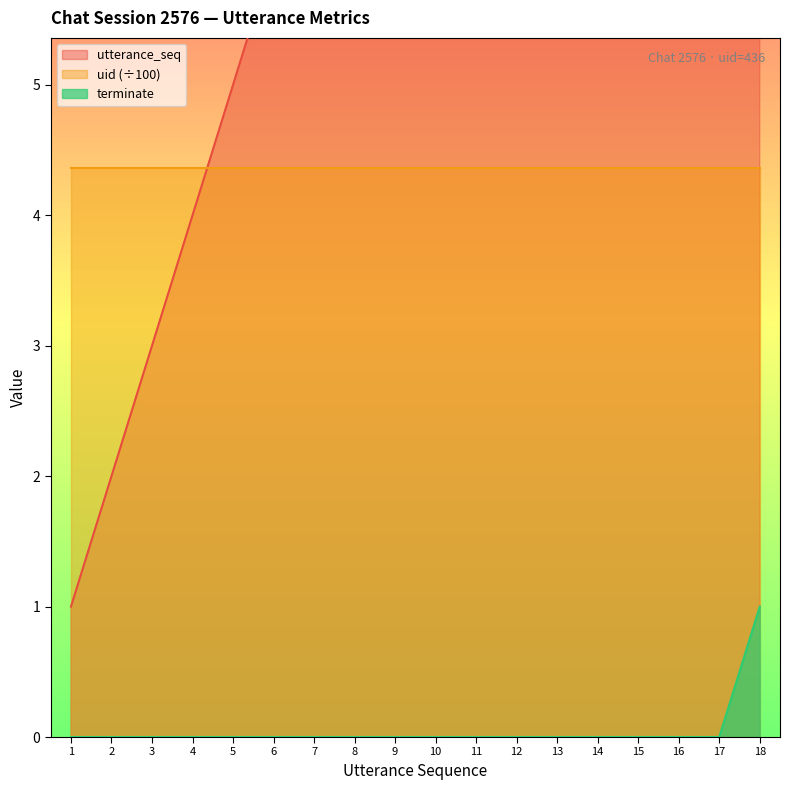

Which series has the largest total across all categories?

utterance_seq